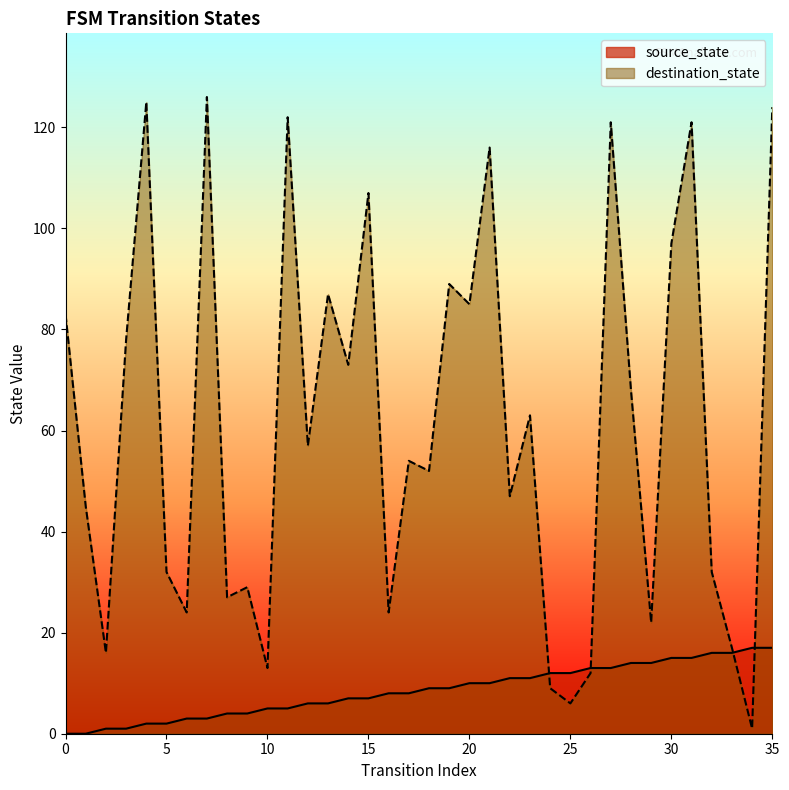

What is the average value of the source_state series?

8